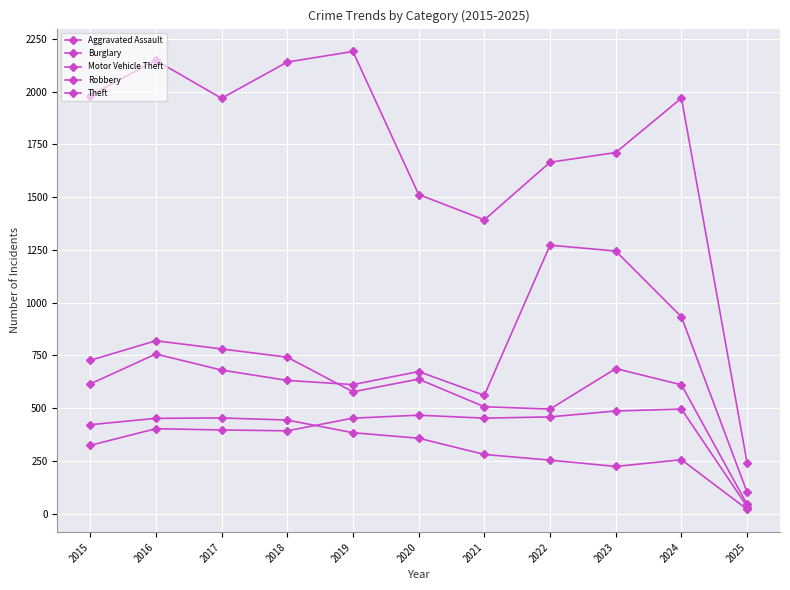

Which series has the largest range (max minus min)?

Theft